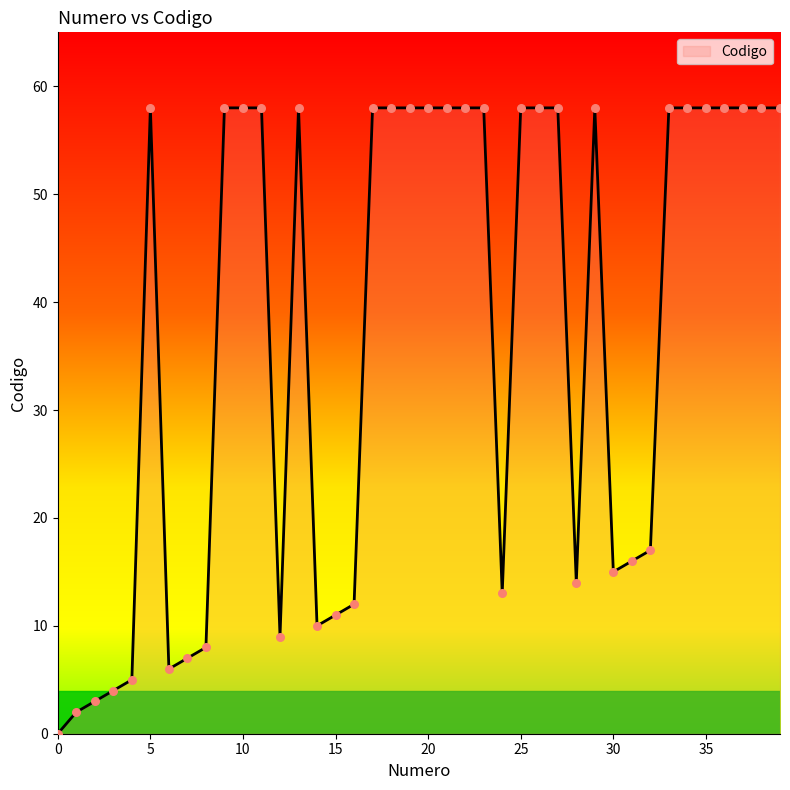

What is the maximum value shown in the chart?

58